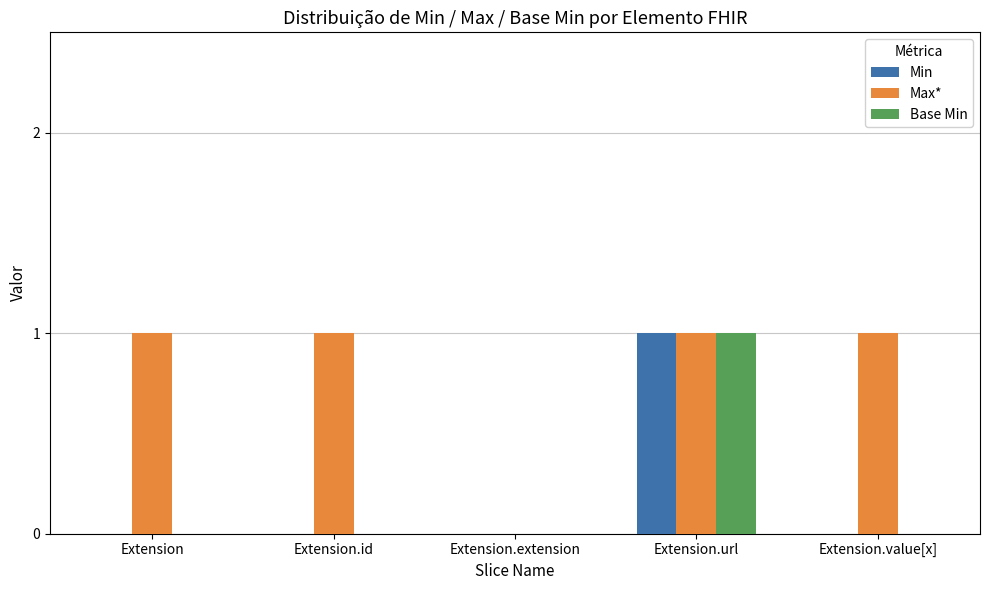

Between Extension and Extension.extension, which series saw the biggest shift?

Max*